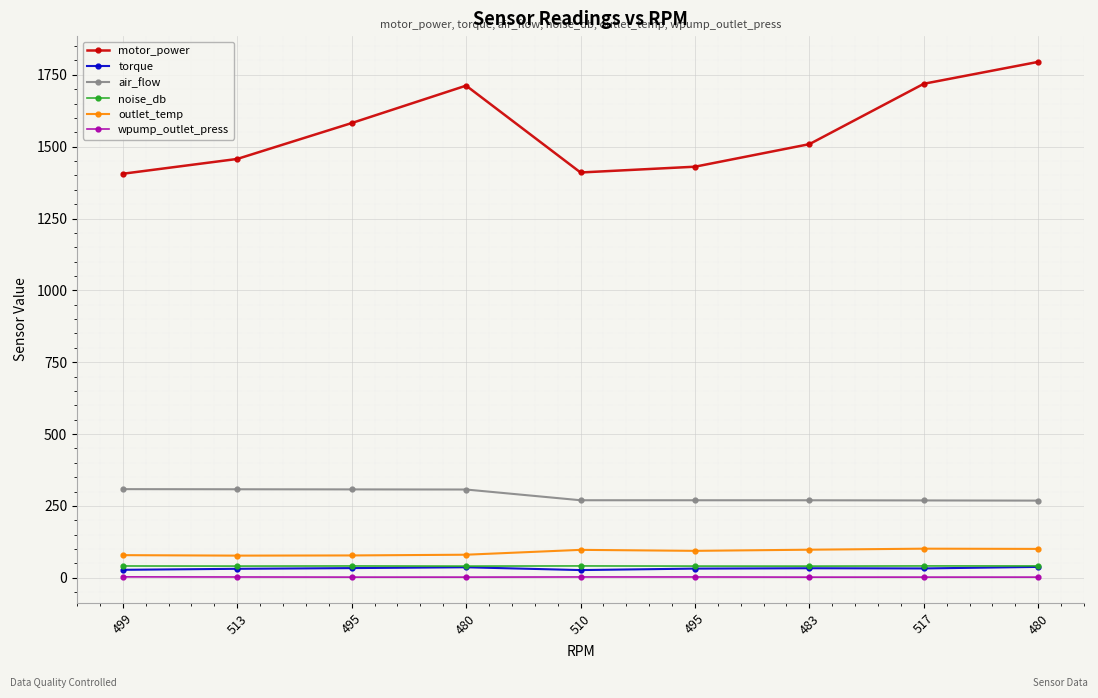

Which category has the lowest value across all series?

483